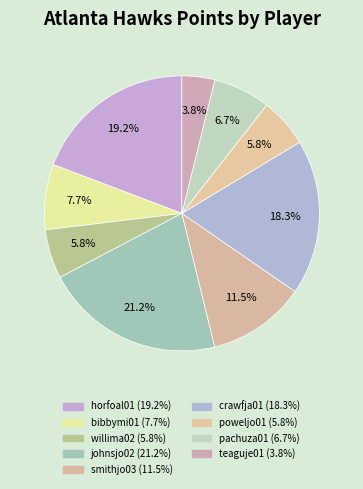

Does any single category account for the majority?

No